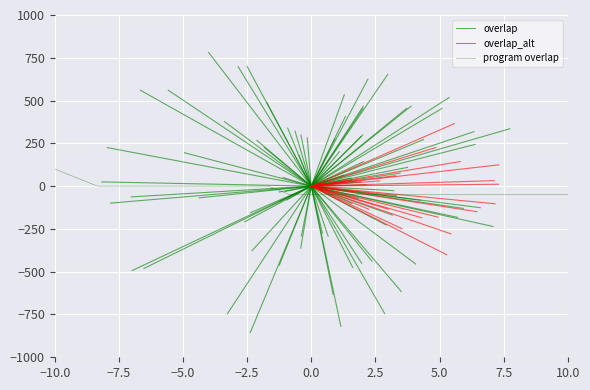

The value at 2671 is -87. True or false?

False